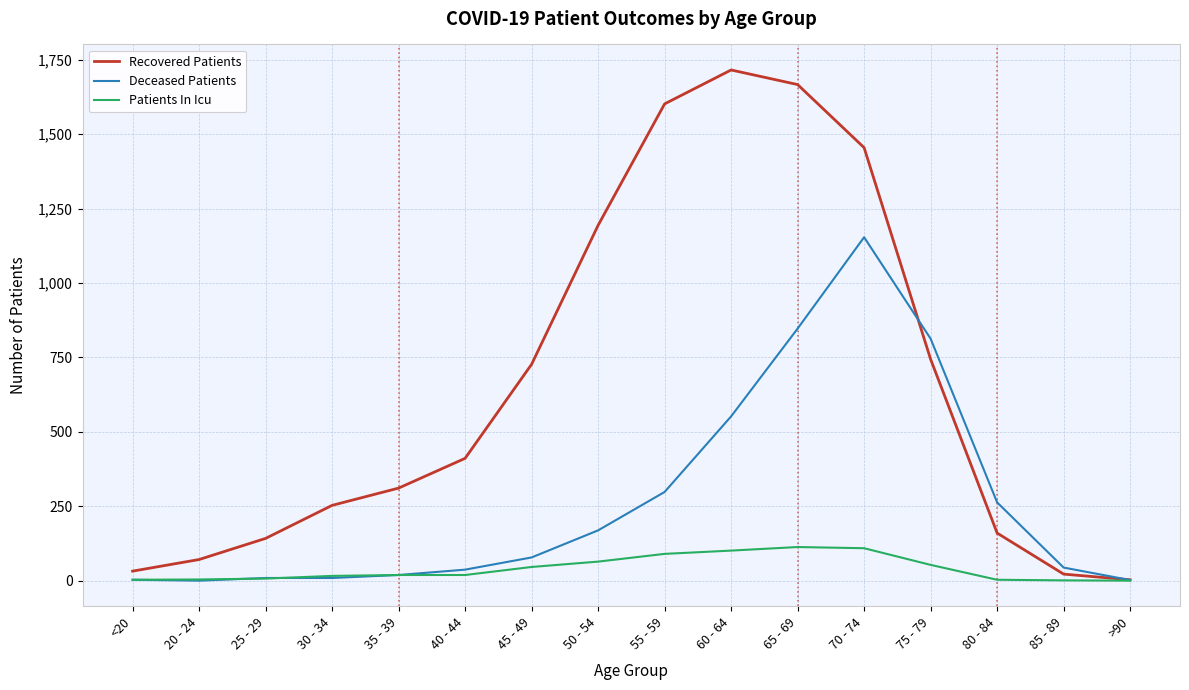

What is the average value of the Deceased Patients series?

269